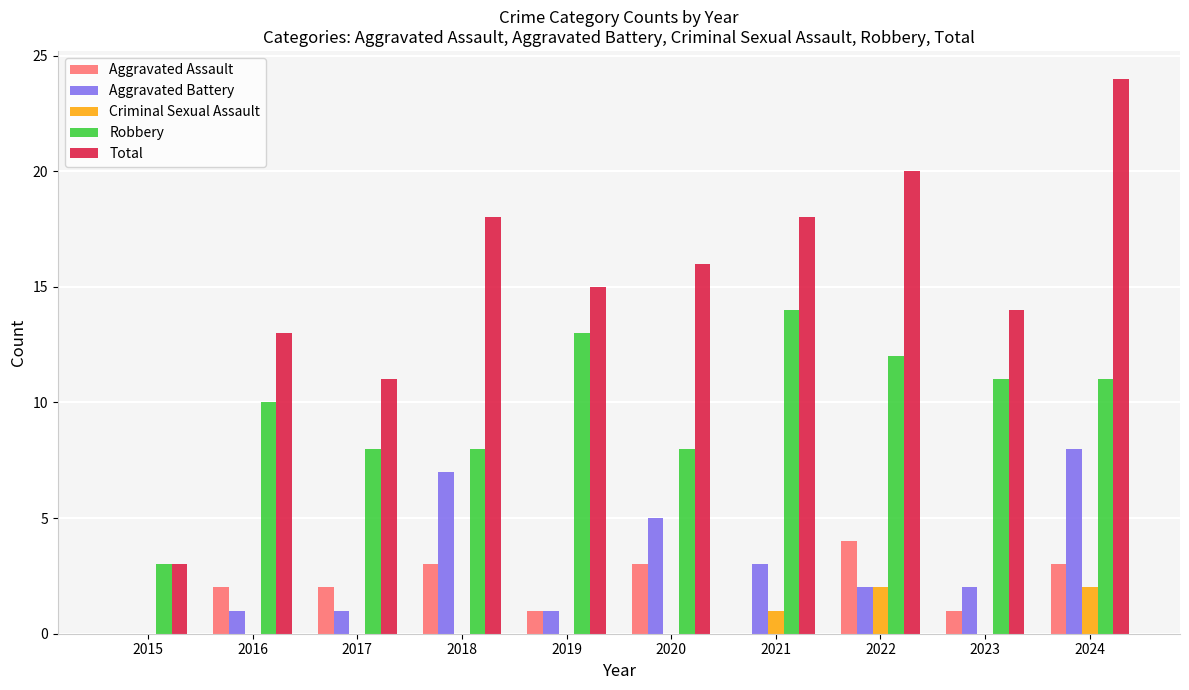

Reading left to right, extract all data points from this chart.

Aggravated Assault: 2015=0	2016=2	2017=2	2018=3	2019=1	2020=3	2021=0	2022=4	2023=1	2024=3
Aggravated Battery: 2015=0	2016=1	2017=1	2018=7	2019=1	2020=5	2021=3	2022=2	2023=2	2024=8
Criminal Sexual Assault: 2015=0	2016=0	2017=0	2018=0	2019=0	2020=0	2021=1	2022=2	2023=0	2024=2
Robbery: 2015=3	2016=10	2017=8	2018=8	2019=13	2020=8	2021=14	2022=12	2023=11	2024=11
Total: 2015=3	2016=13	2017=11	2018=18	2019=15	2020=16	2021=18	2022=20	2023=14	2024=24